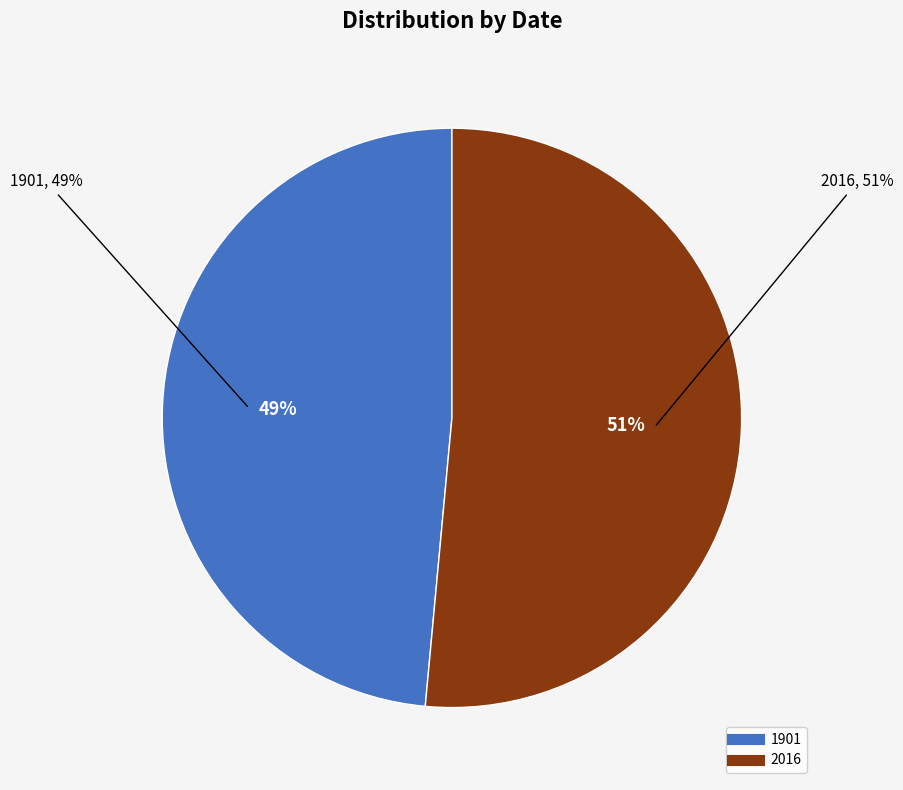

To the nearest percent, what is the combined percentage of 2016 and 1901?

100%